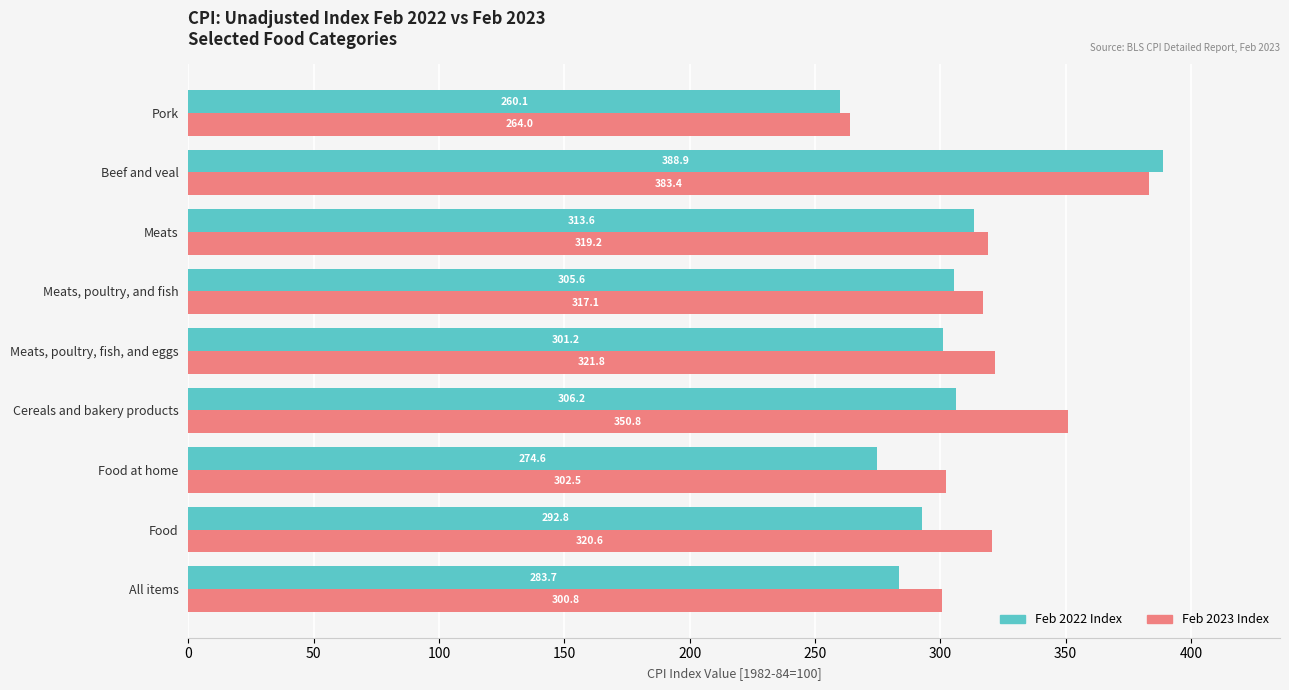

At which label is Feb 2023 Index closest to 323?

Meats, poultry, fish, and eggs